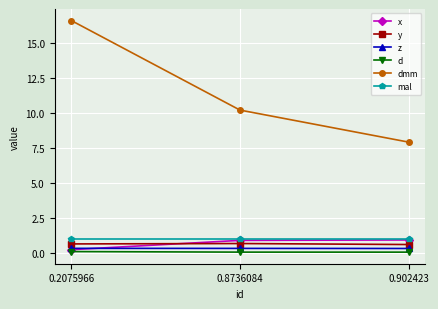

How many series are shown in this chart?

6